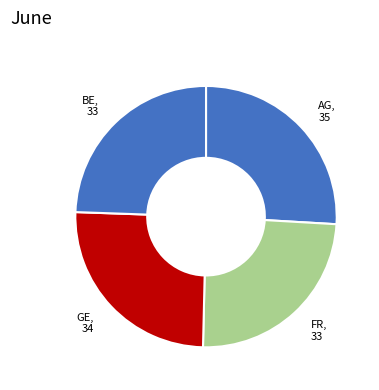

Is it true that BE, 33 is 36% of the pie?

False